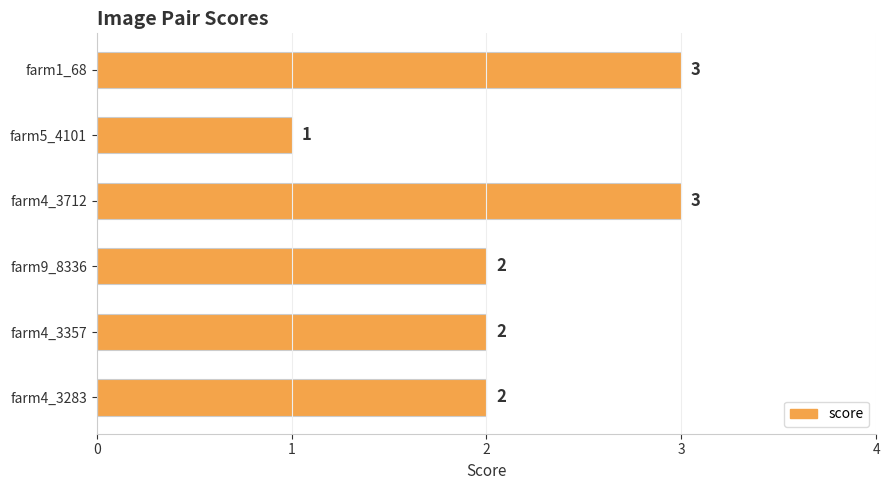

How many data points does each series have?

6